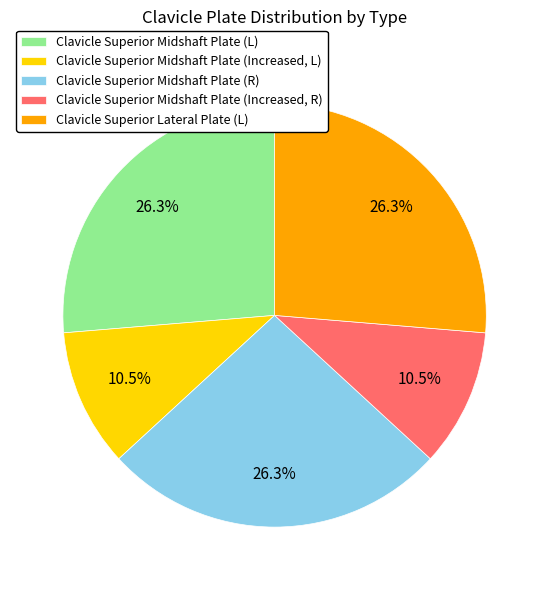

To the nearest percent, what is the difference between the largest and smallest slice percentages?

16%